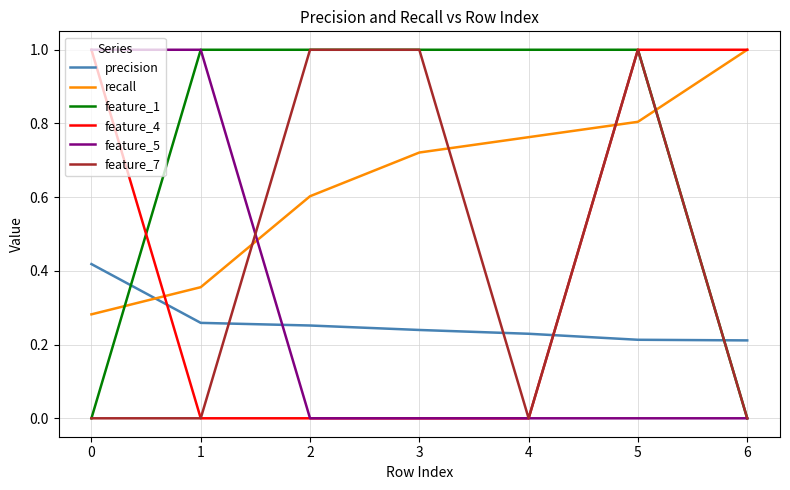

What are all the series names shown in the legend?

precision, recall, feature_1, feature_4, feature_5, feature_7